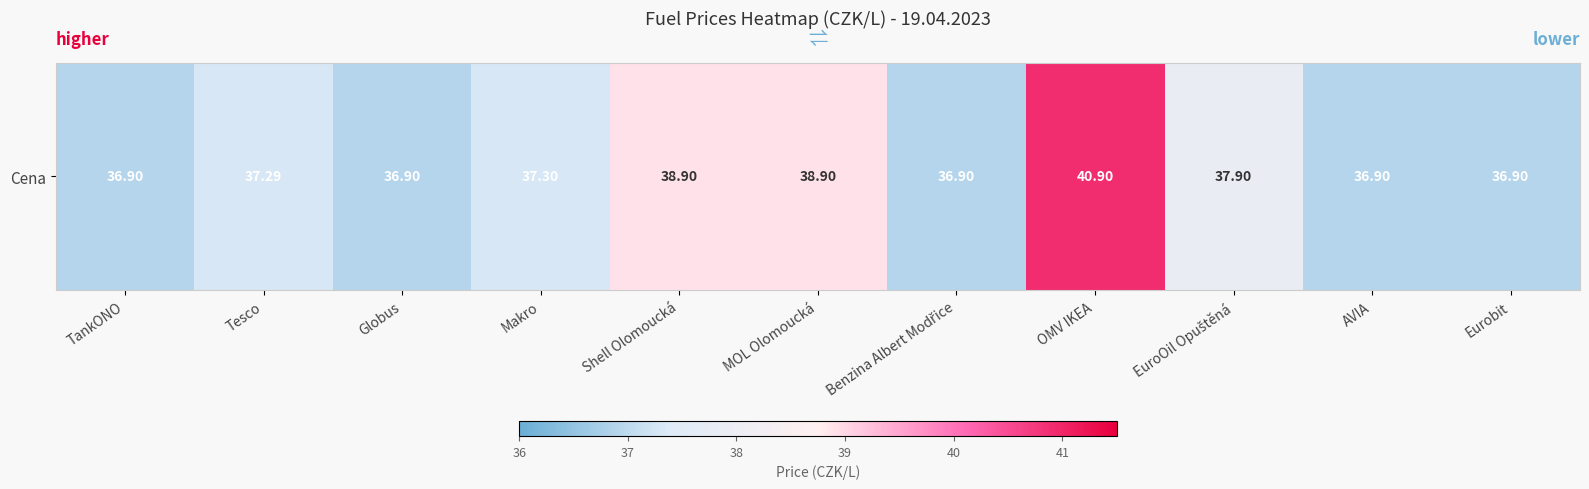

What is the sum of the values at Eurobit and Benzina Albert Modřice?

73.8